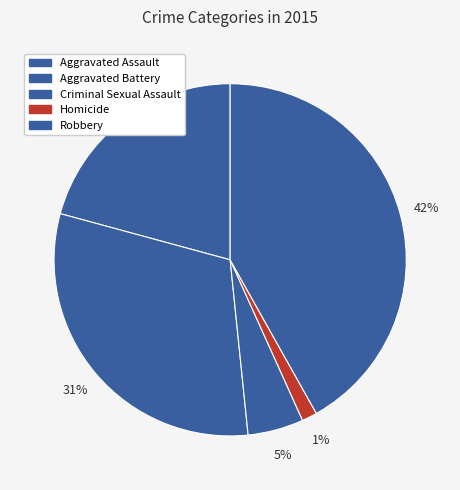

Do Robbery and Homicide together represent more than half of the pie?

No